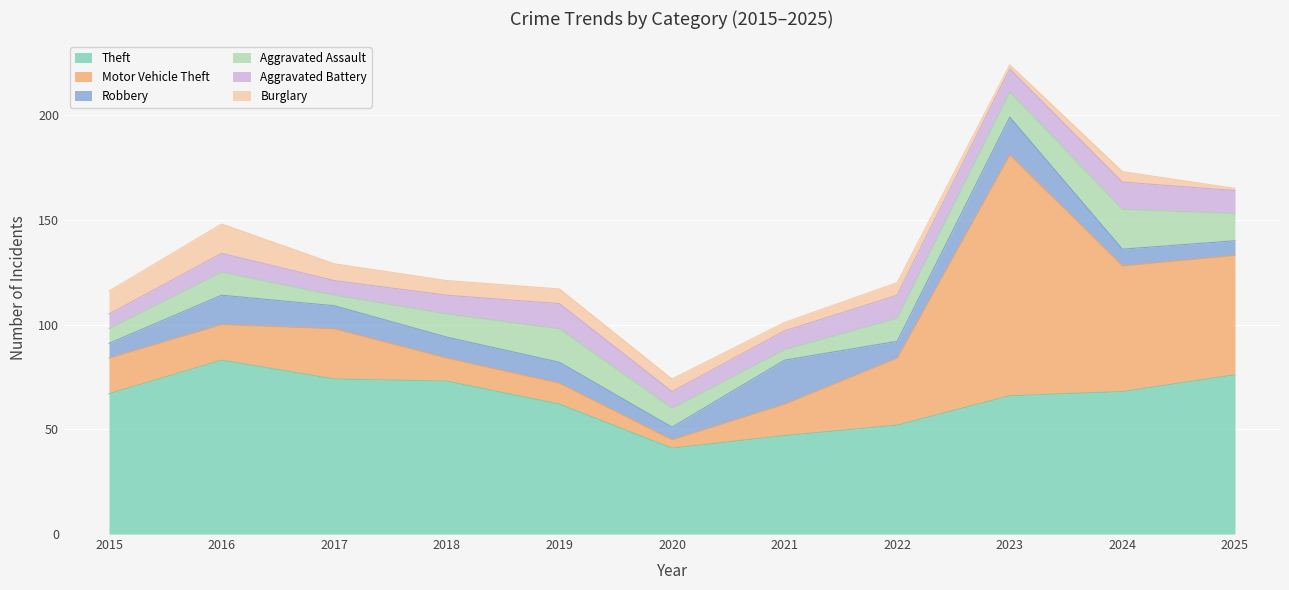

True or false: Robbery has a value of 30 at 2023.

False